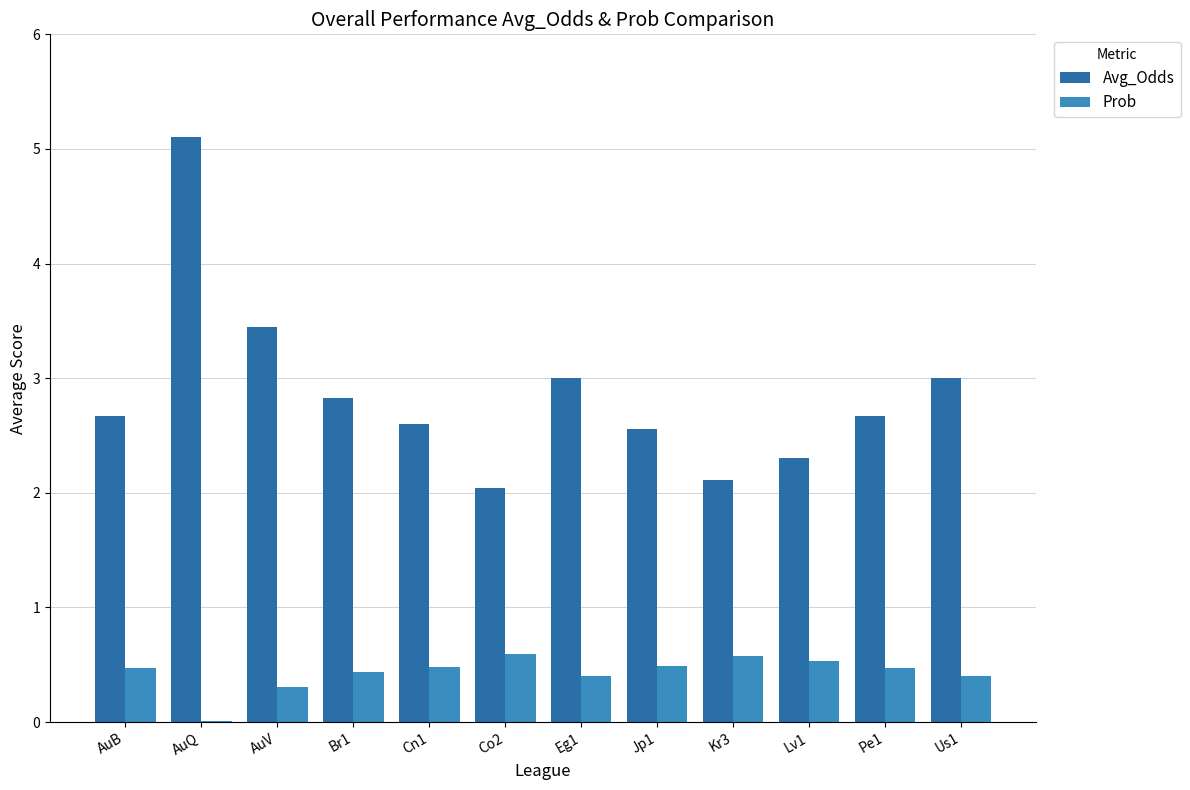

What is the highest value of the Prob series?

0.6